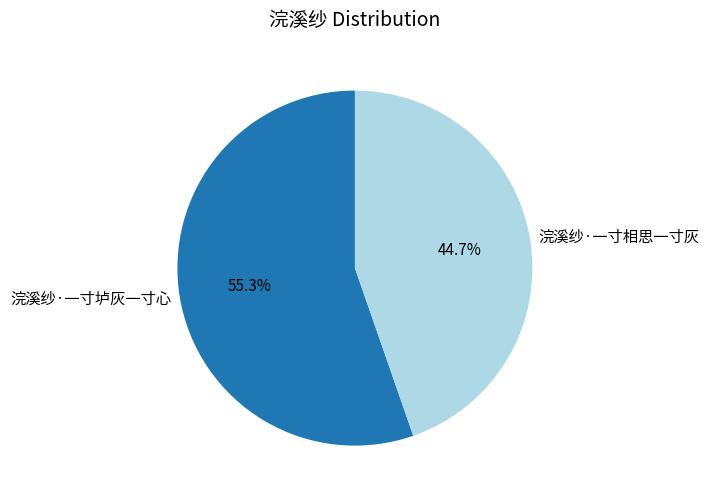

What is the ratio of the value at 浣溪纱·一寸垆灰一寸心 to the value at 浣溪纱·一寸相思一寸灰?

1.2